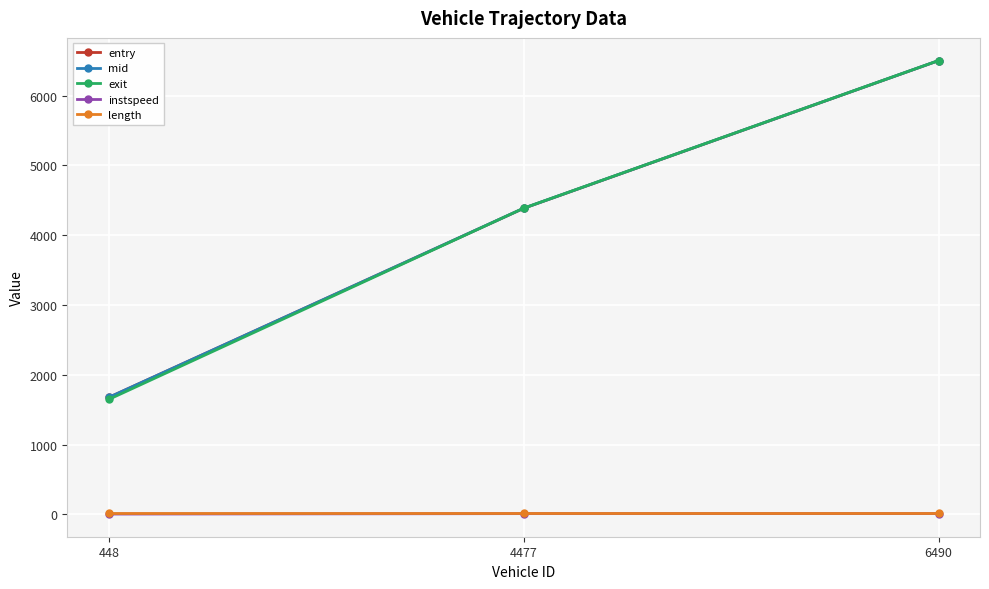

List the labels in order of exit value, smallest first.

448, 4477, 6490